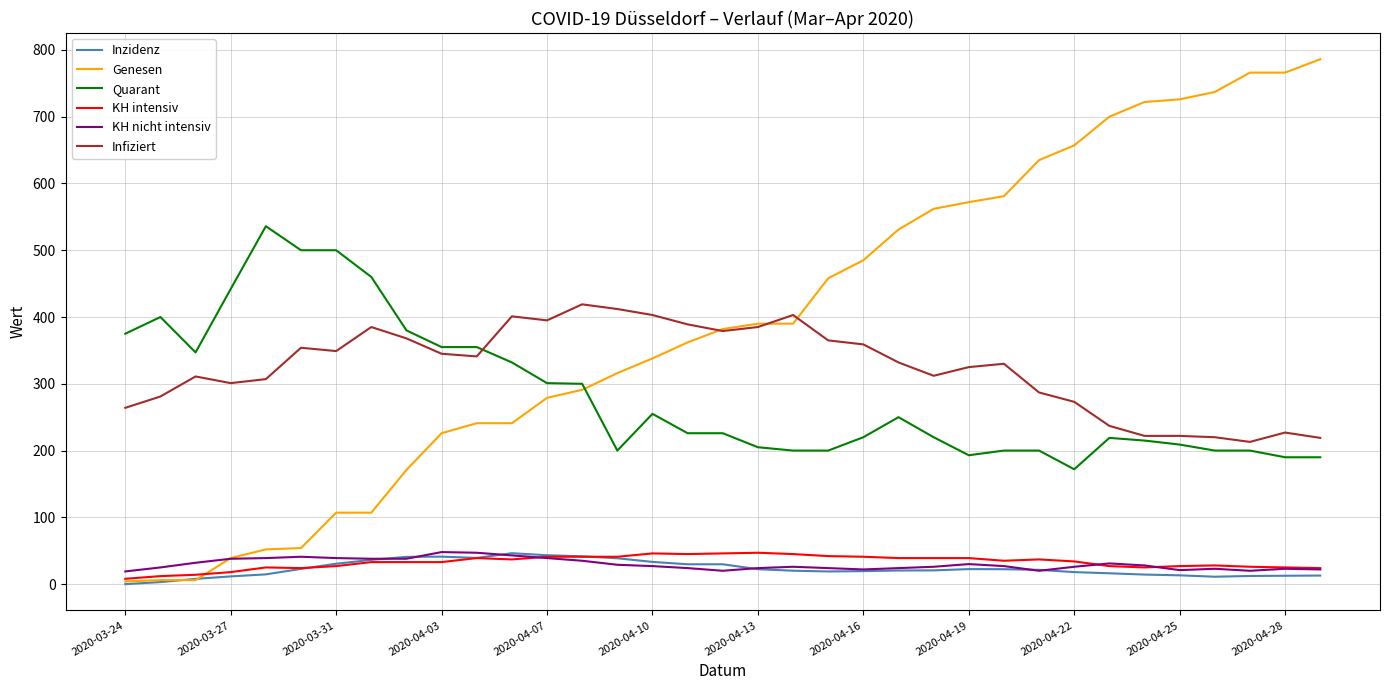

At how many categories does at least one series exceed 517?

14